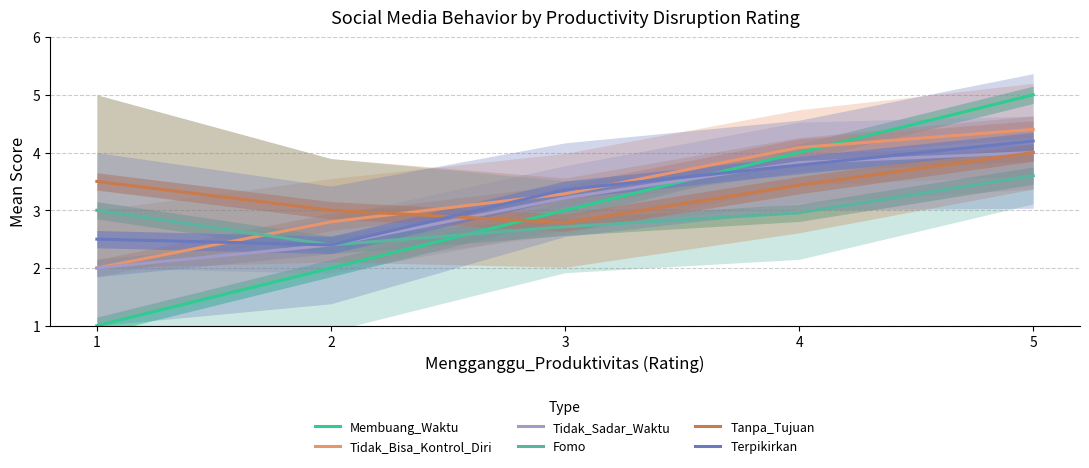

True or false: Tidak_Sadar_Waktu has more than 1 points higher than both neighbors.

False